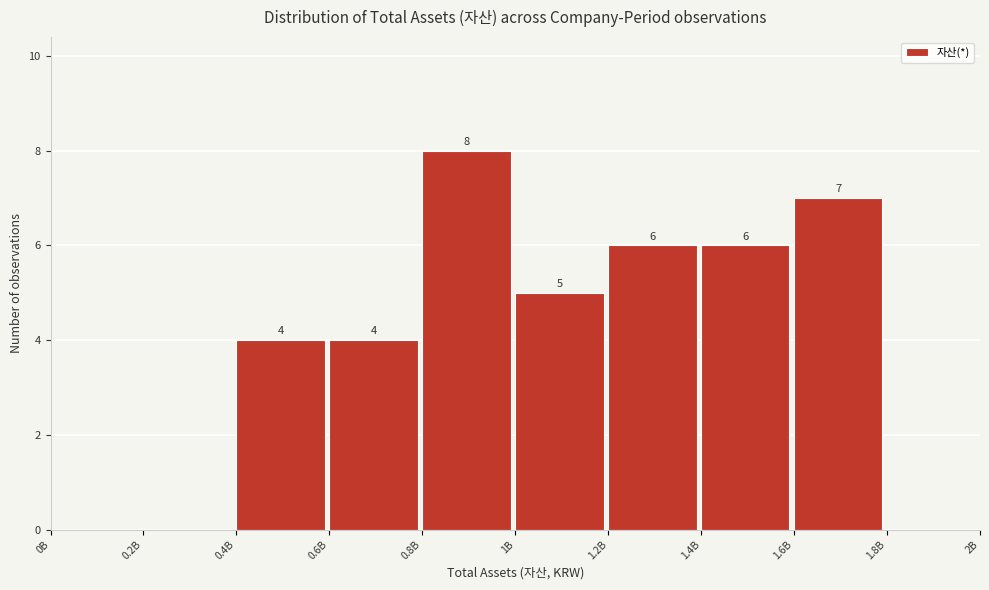

Reading right to left, what are all the values shown in this chart?

1.8B=0	1.6B=7	1.4B=6	1.2B=6	1B=5	0.8B=8	0.6B=4	0.4B=4	0.2B=0	0B=0